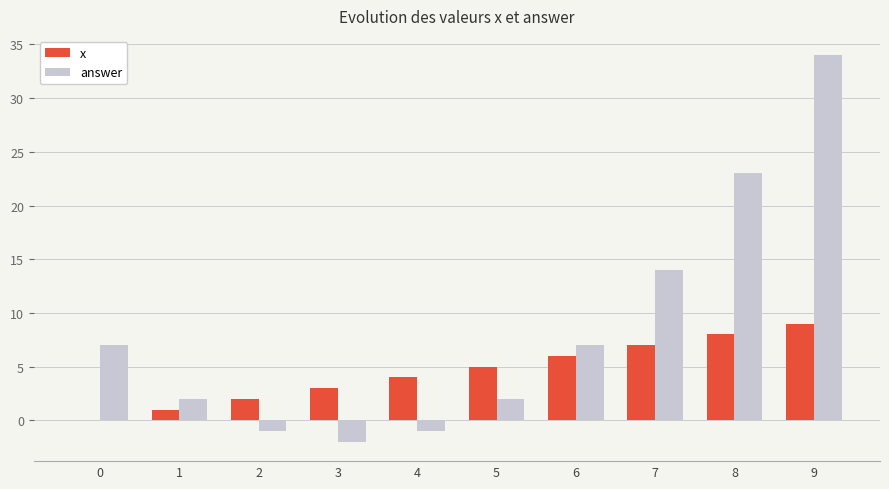

Reading left to right, transcribe all the data shown in this chart.

x: 0=0	1=1	2=2	3=3	4=4	5=5	6=6	7=7	8=8	9=9
answer: 0=7	1=2	2=-1	3=-2	4=-1	5=2	6=7	7=14	8=23	9=34